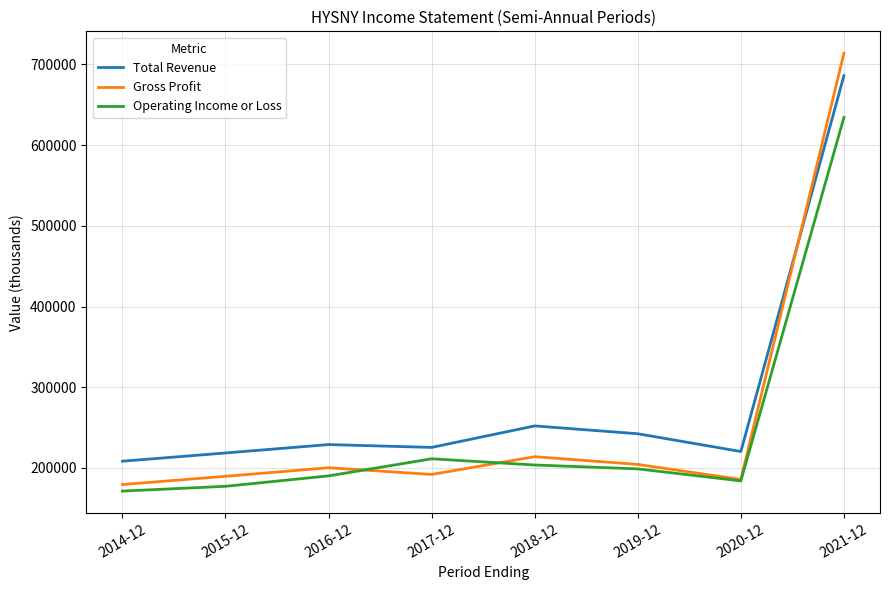

How many lines are shown in the chart?

3